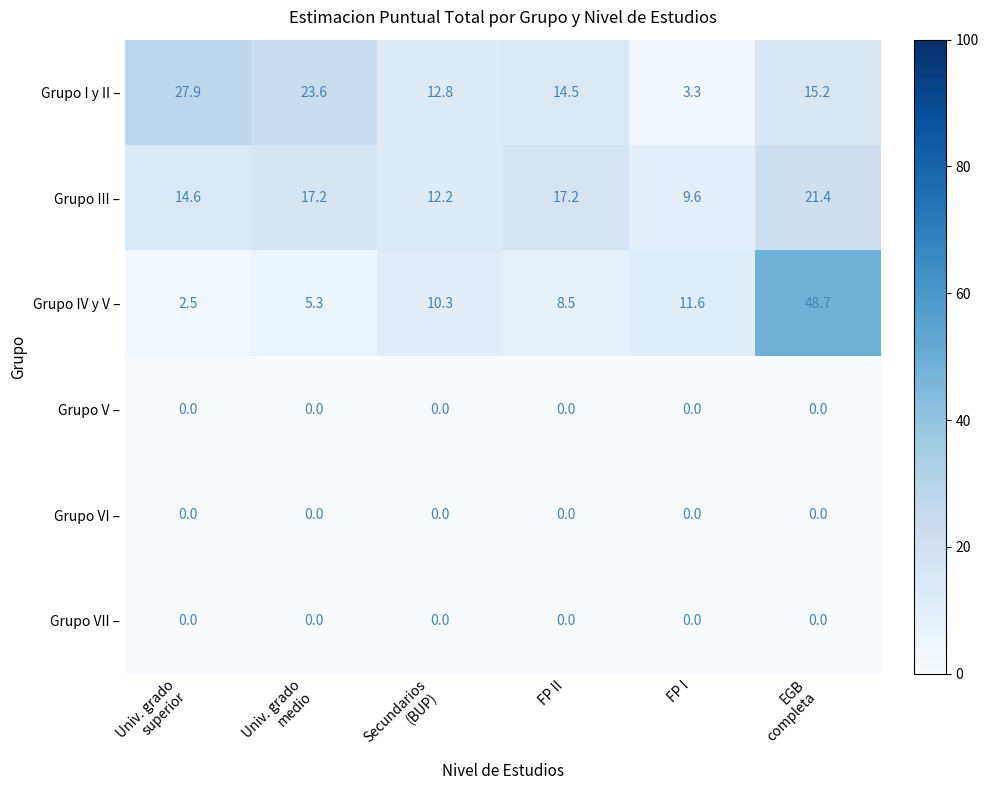

At which label does Grupo I y II – reach its minimum?

FP I